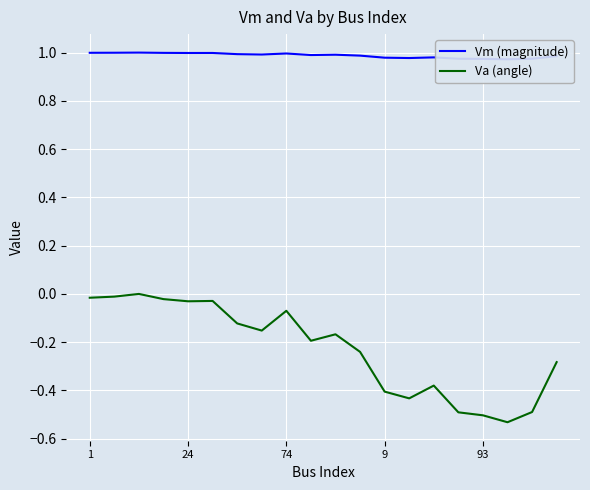

Reading left to right, transcribe all the data shown in this chart.

Vm (magnitude): 1.0	1.0	1.0	1.0	1.0	1.0	1.0	1.0	1.0	1.0	1.0	1.0	1.0	1.0	1.0	1.0	1.0	1.0	1.0	1.0
Va (angle): -0.0	-0.0	0.0	-0.0	-0.0	-0.0	-0.1	-0.2	-0.1	-0.2	-0.2	-0.2	-0.4	-0.4	-0.4	-0.5	-0.5	-0.5	-0.5	-0.3